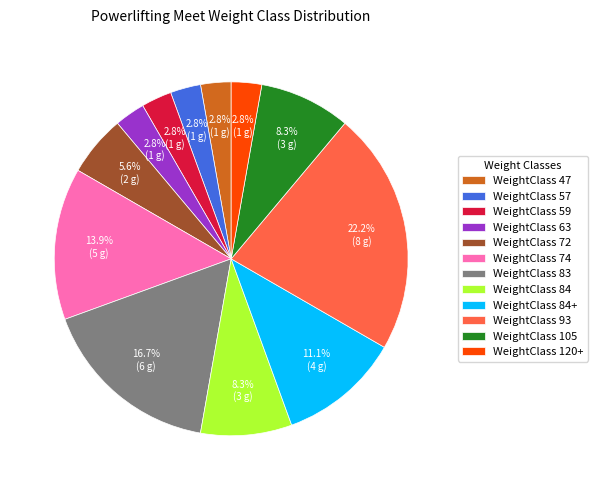

How much of the chart is everything except WeightClass 63?

97.2%